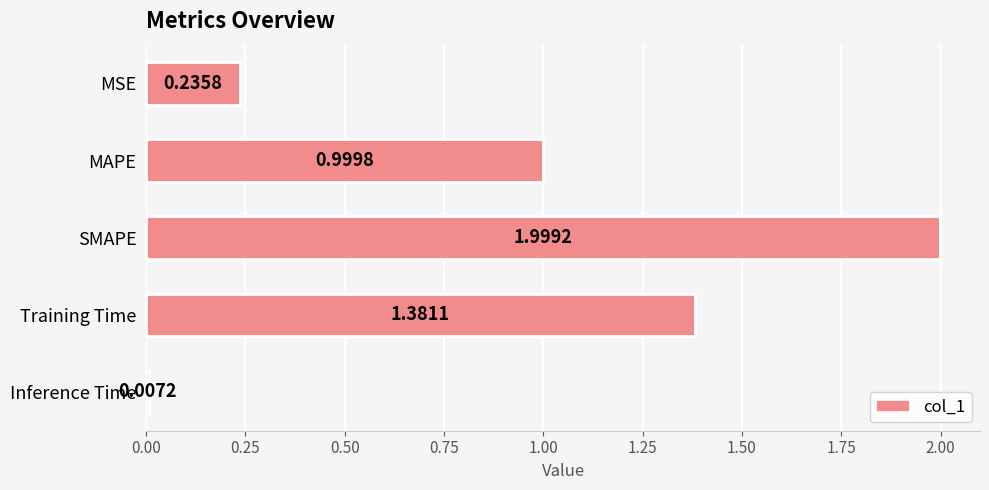

Rank the categories by value from lowest to highest.

Inference Time, MSE, MAPE, Training Time, SMAPE